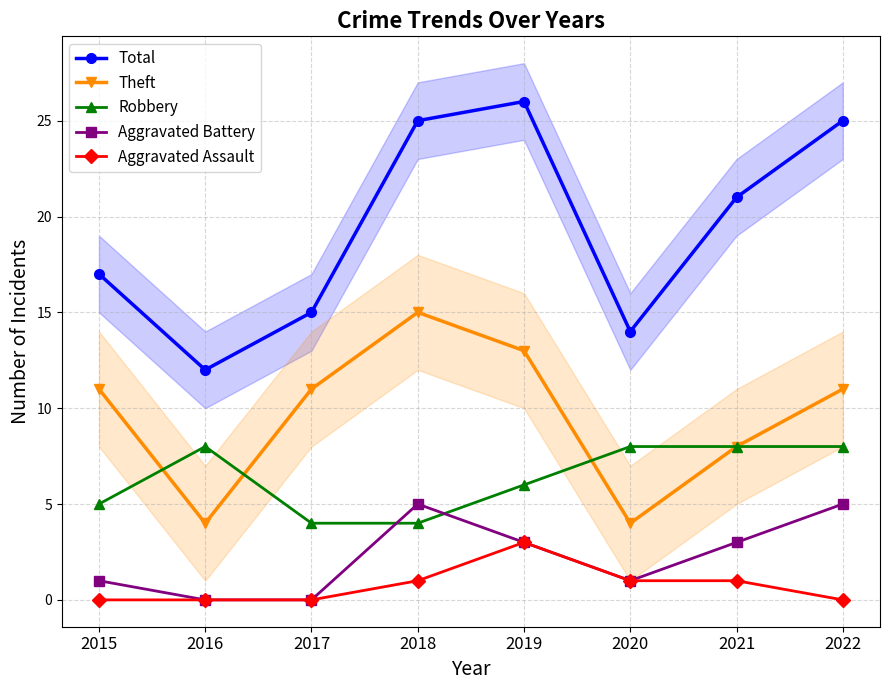

How many data points in Theft are above 11?

2